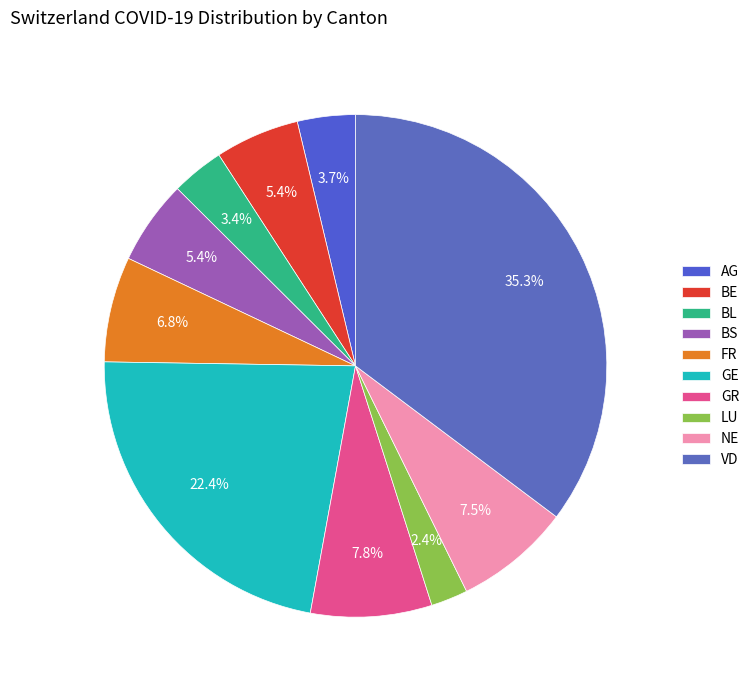

Is there any slice that represents more than half of the pie?

No